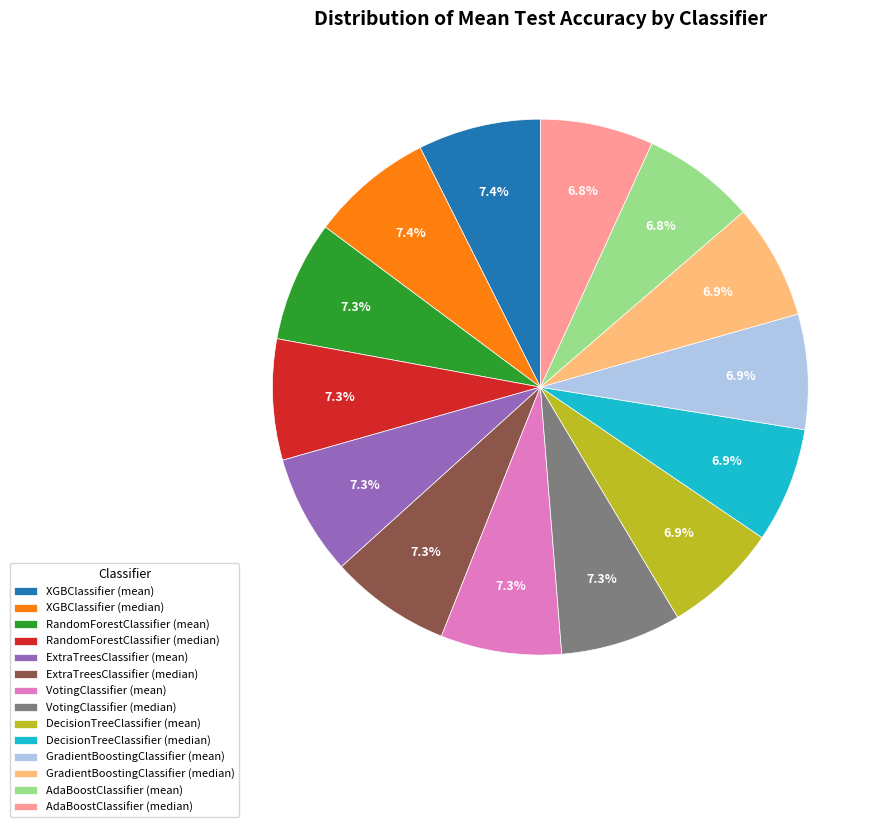

Is there any slice that represents more than half of the pie?

No